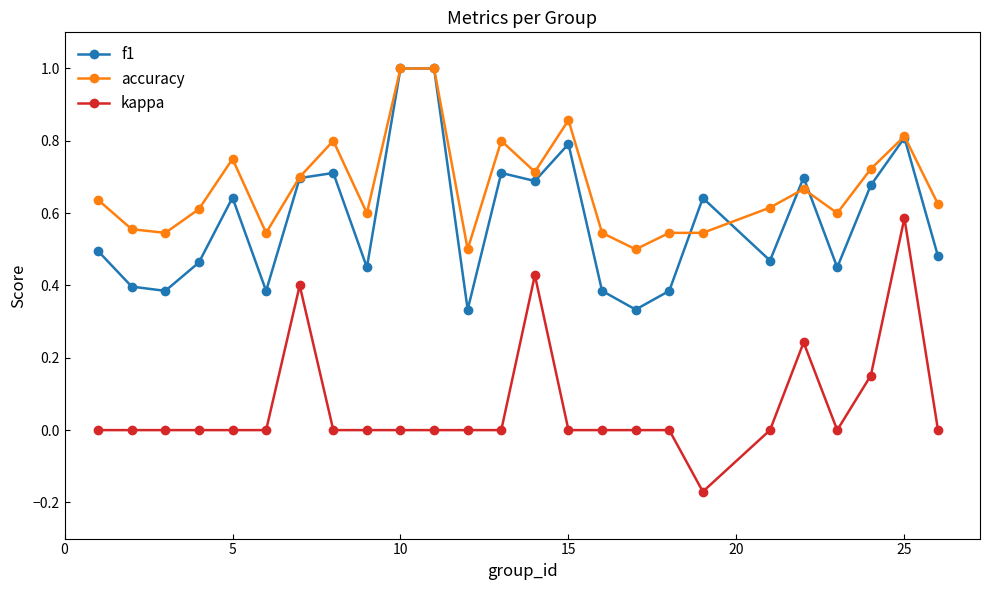

Rank the series by their average value, from highest to lowest.

accuracy, f1, kappa